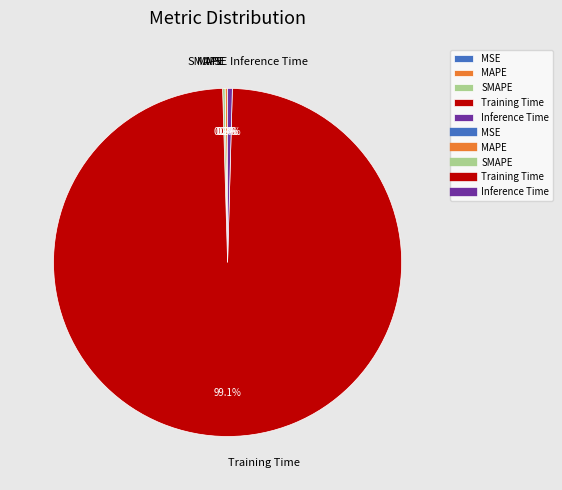

To the nearest percent, what percentage of the pie is Training Time?

99%